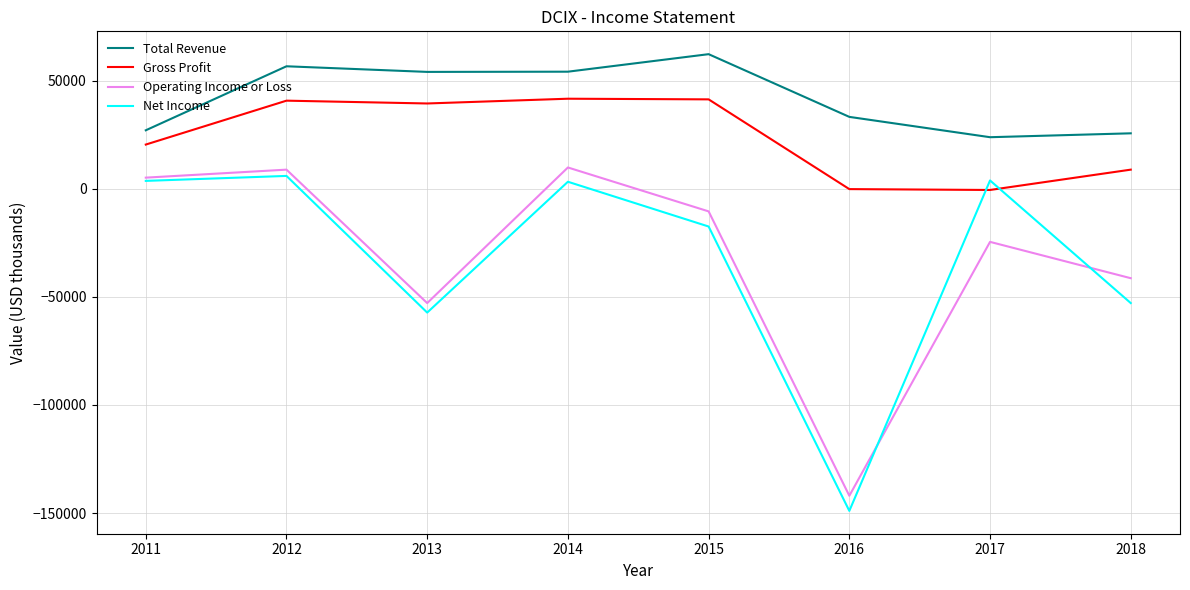

At 2017, list the series in order from smallest to largest.

Operating Income or Loss, Gross Profit, Net Income, Total Revenue